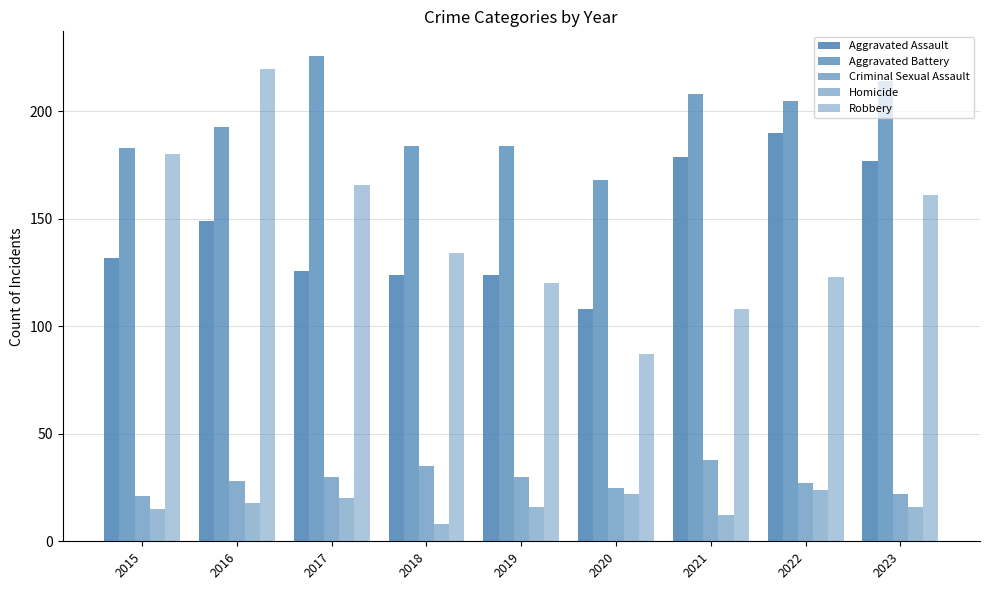

What is the difference between the second highest and second lowest values in the Criminal Sexual Assault series?

13